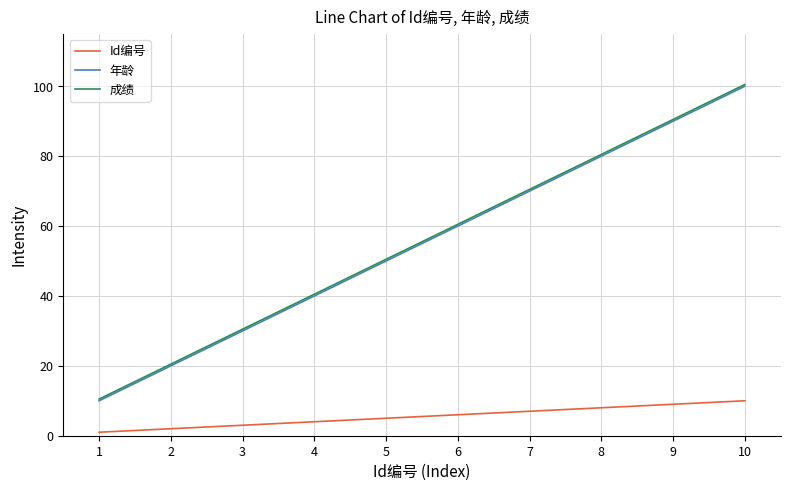

What is the maximum value shown in the chart?

100.5